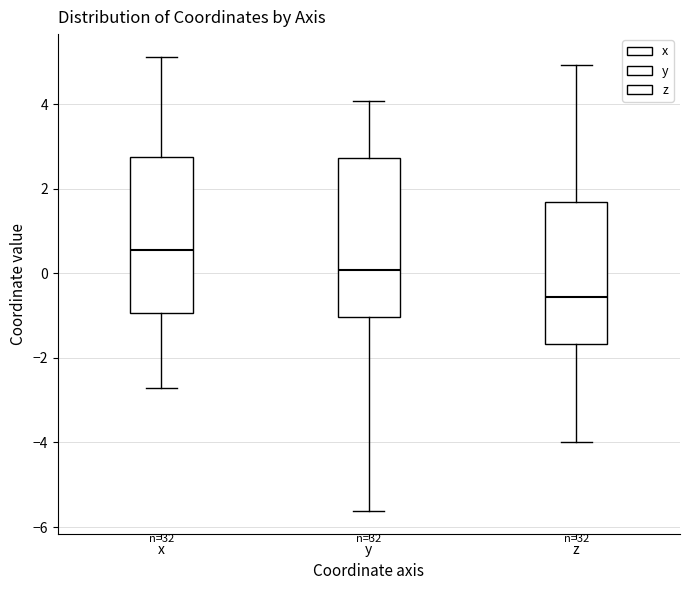

Where does the upper whisker of the box for x end on the y-axis? The values are not printed on the chart, so give them approximately, as read against the axis.

5.2